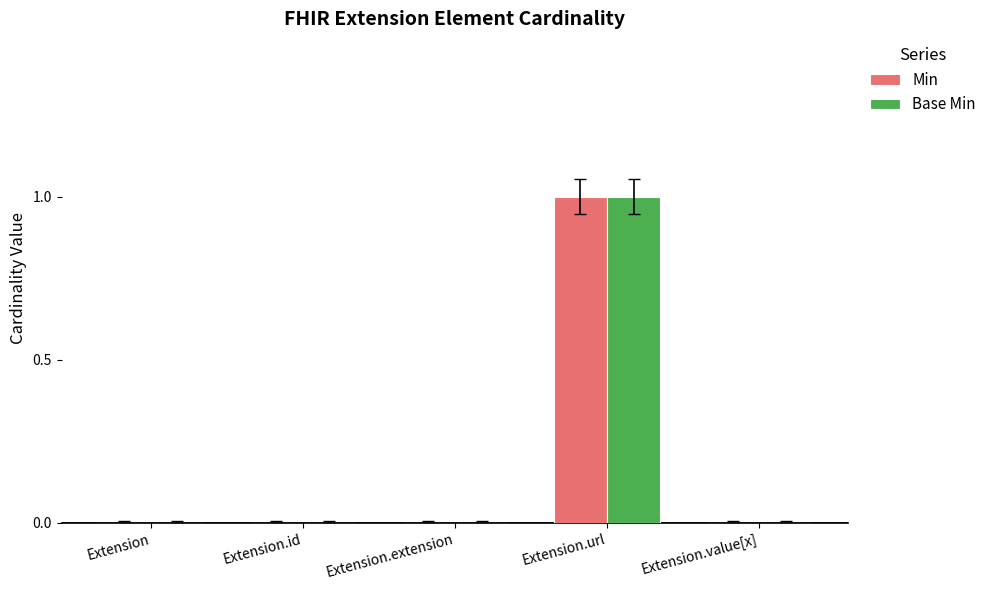

Is it true that Base Min equals 0 at Extension?

True